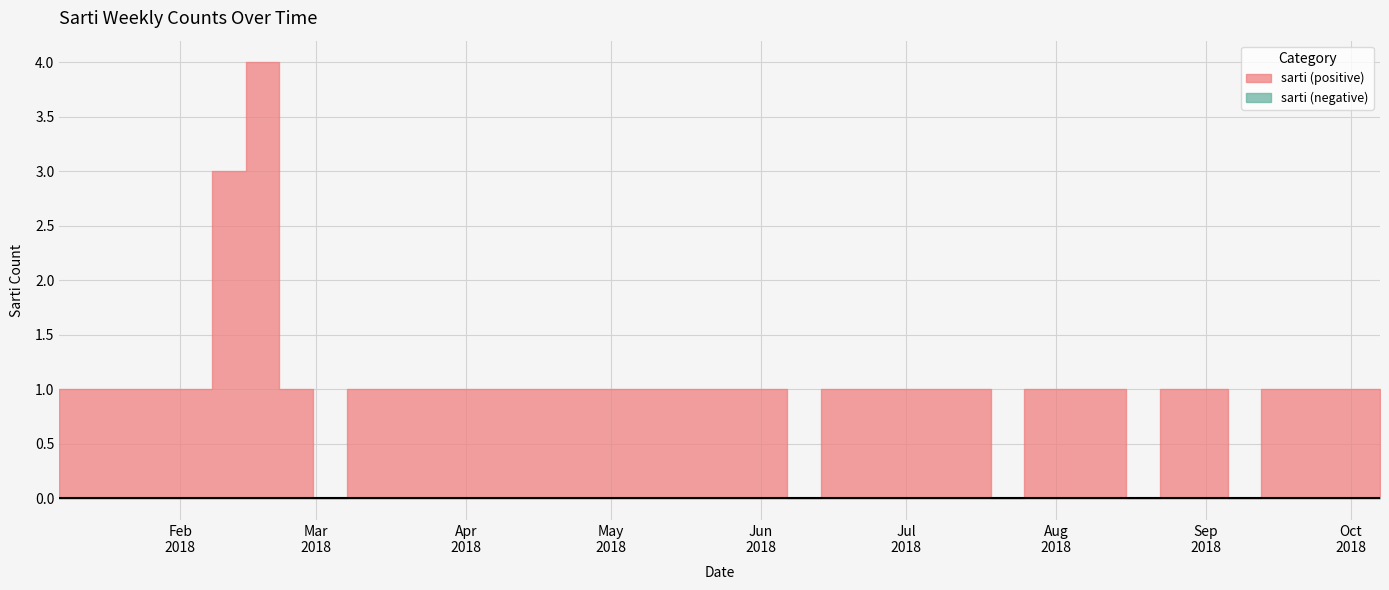

What position from the left is 2018-05-13?

19